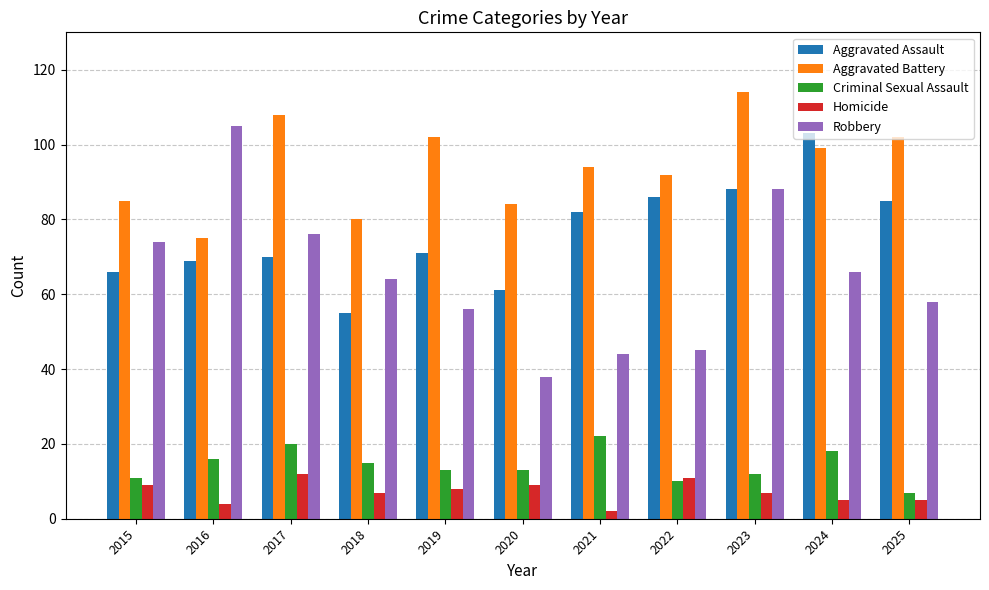

What is the value of the Homicide bar at the 7th from the left?

2